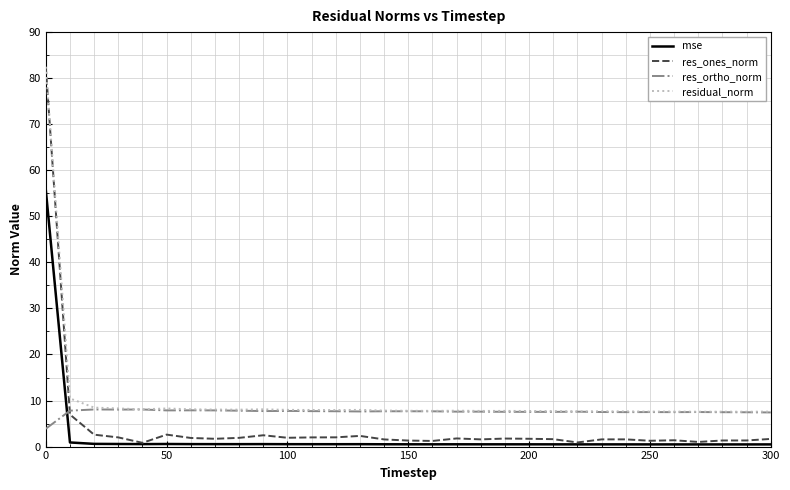

What is the difference between the maximum and minimum values in the residual_norm series?

74.9